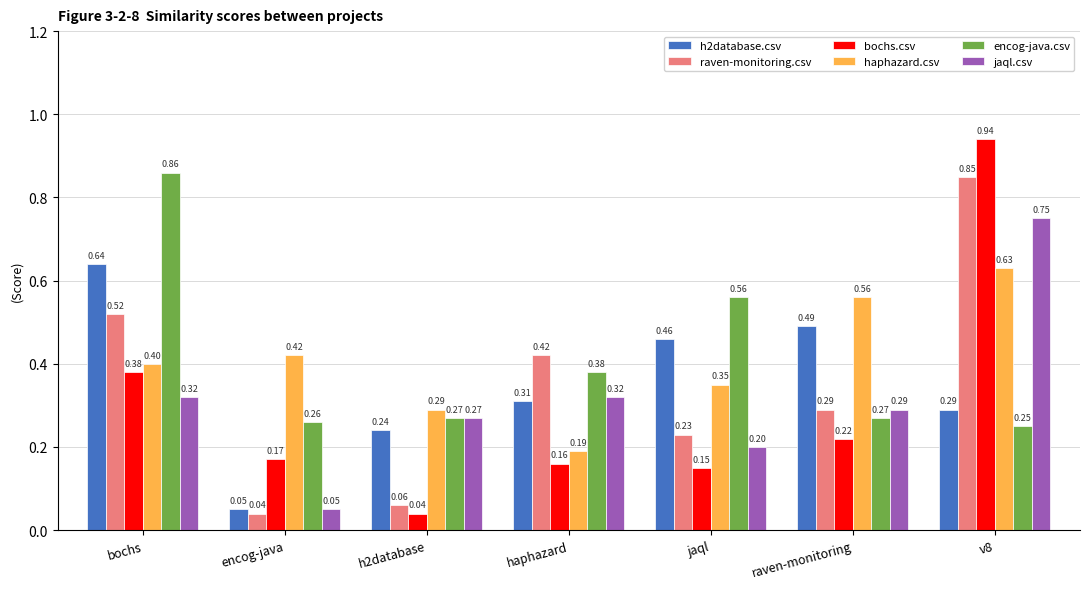

Where is raven-monitoring.csv nearest to the value 0?

encog-java